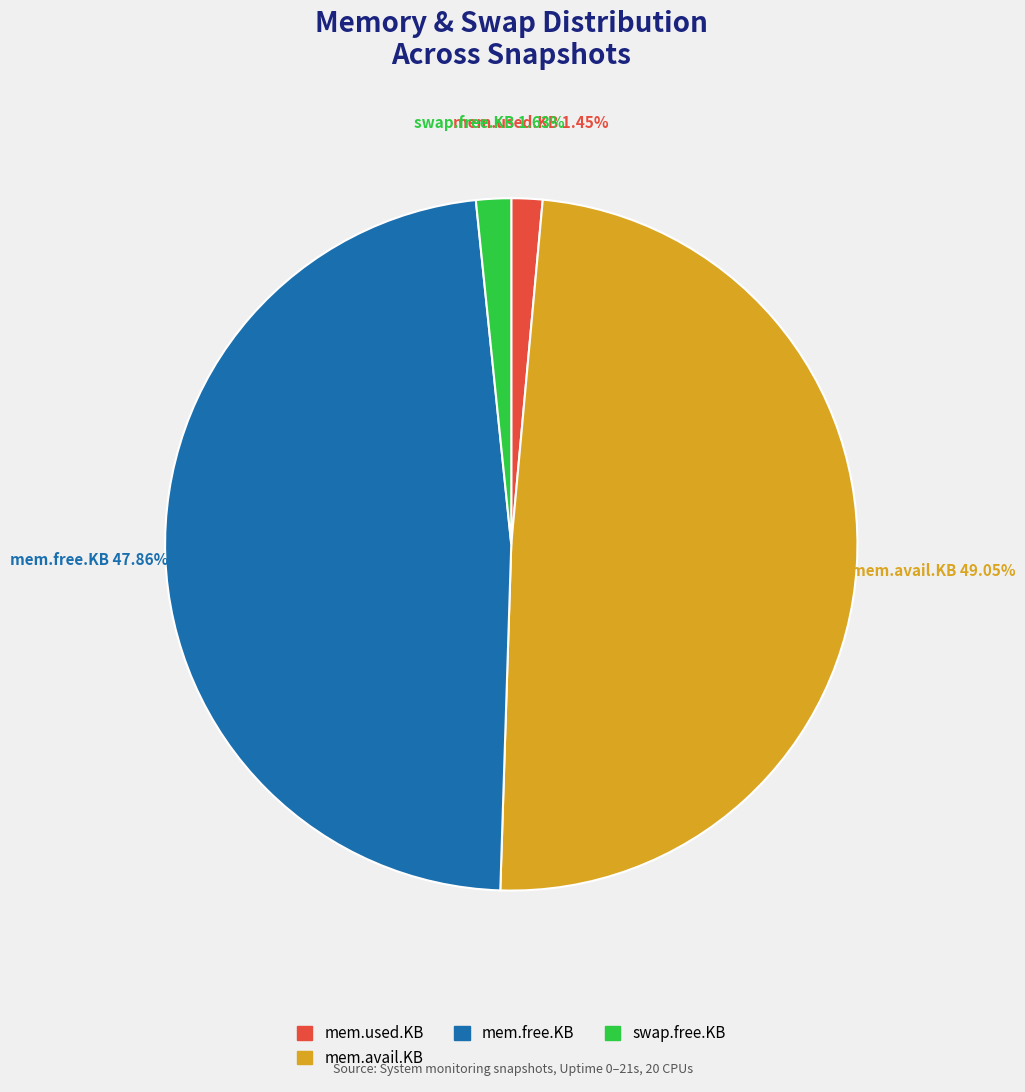

Is there a majority slice in this chart?

No